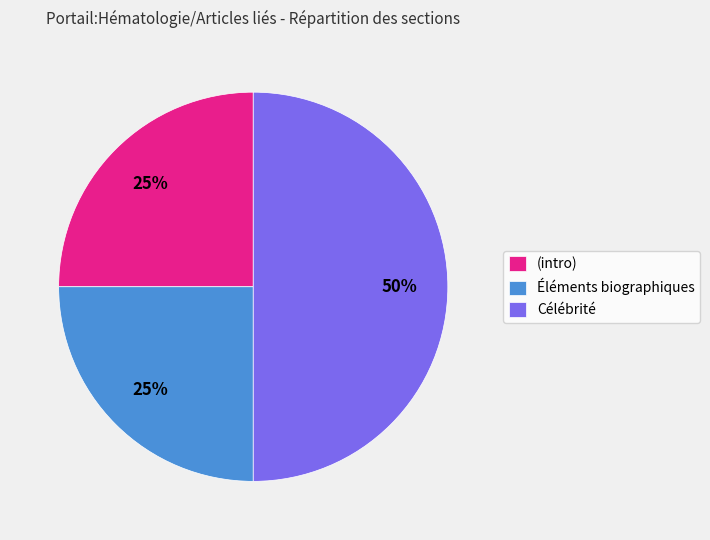

Approximately how many times larger is the value at Célébrité compared to Éléments biographiques?

2.0